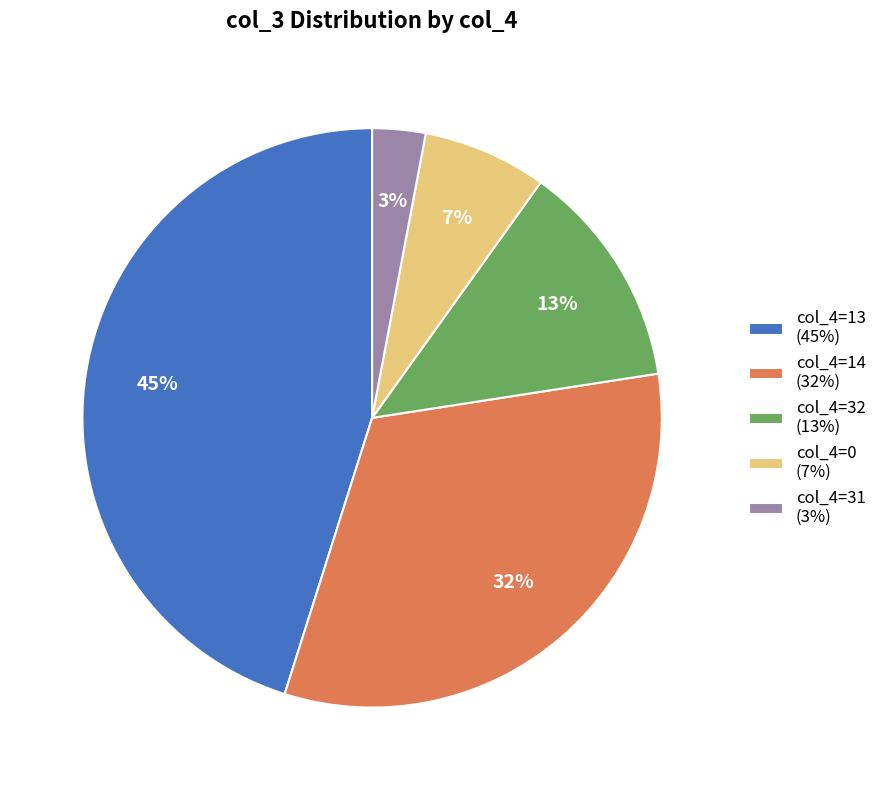

To the nearest percent, what is the difference between the largest and smallest slice percentages?

42%